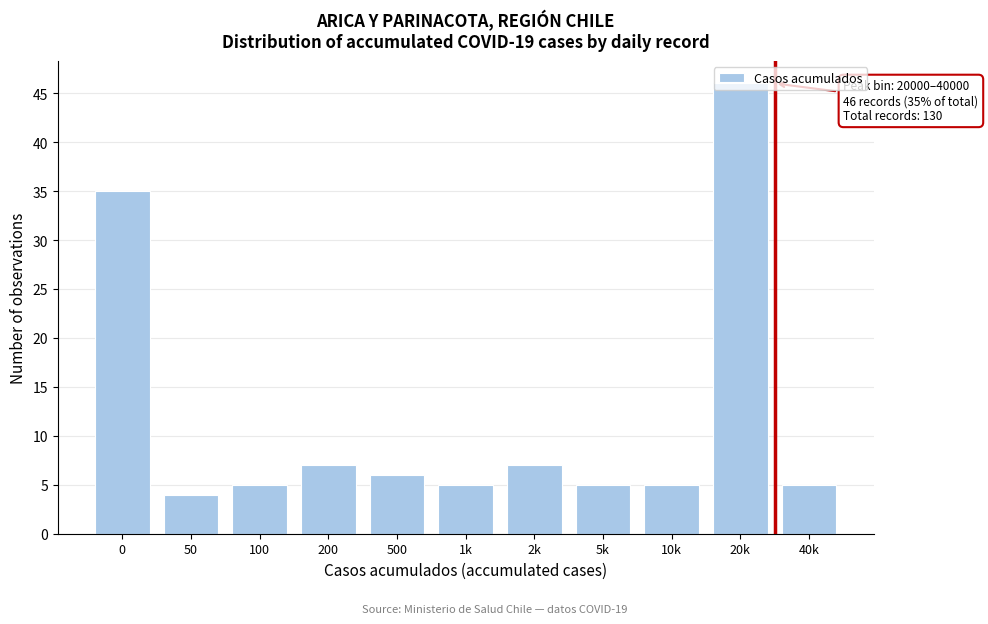

What is the value of the 2nd bar from the left?

4